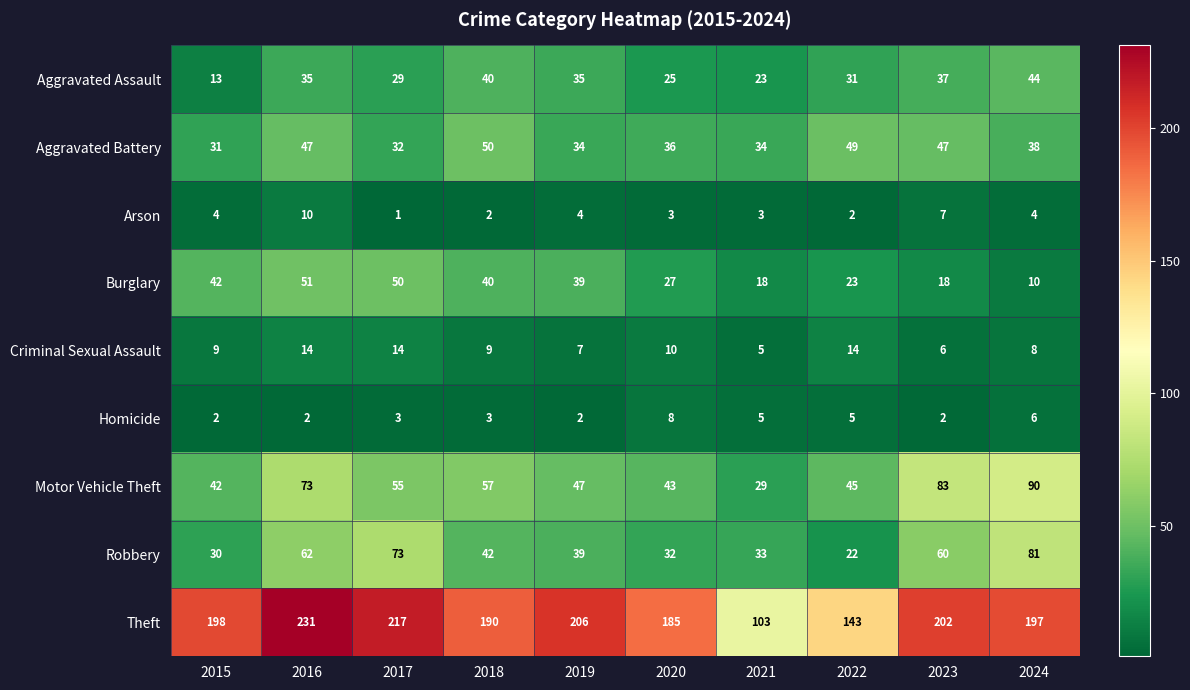

List the series in order of their peak value, lowest first.

Homicide, Arson, Criminal Sexual Assault, Aggravated Assault, Aggravated Battery, Burglary, Robbery, Motor Vehicle Theft, Theft